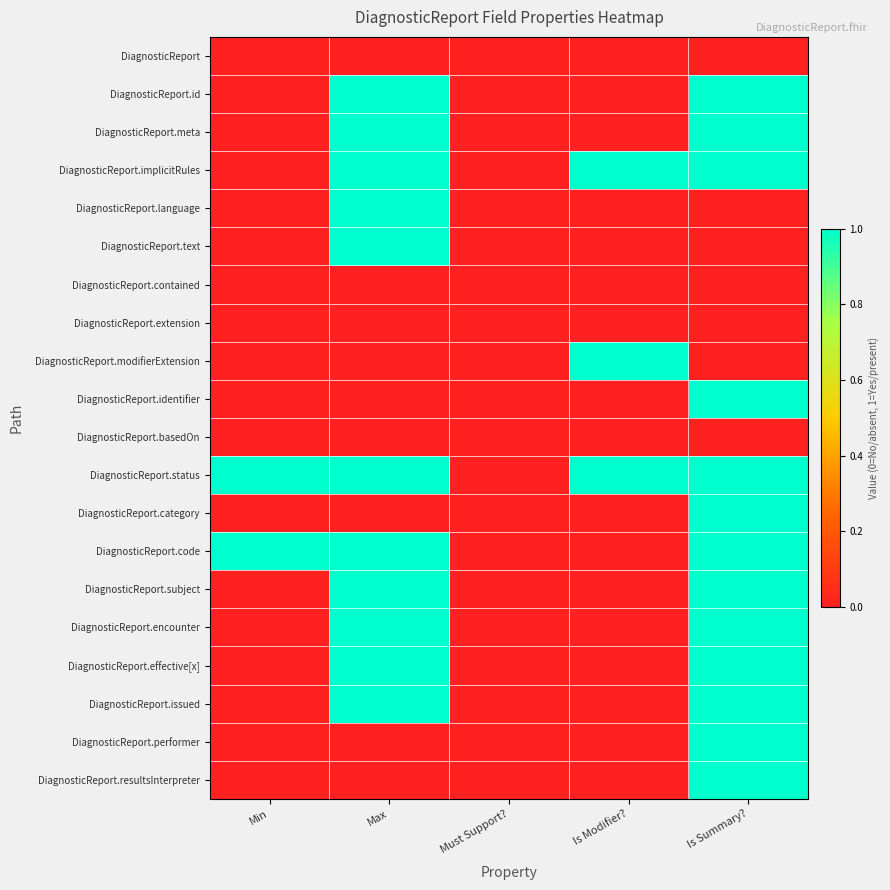

At which category is the sum across all series the highest?

Is Summary?